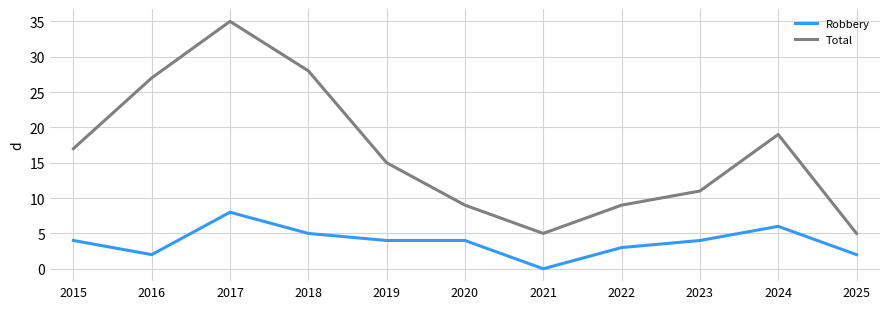

Where is Total nearest to the value 20?

2024